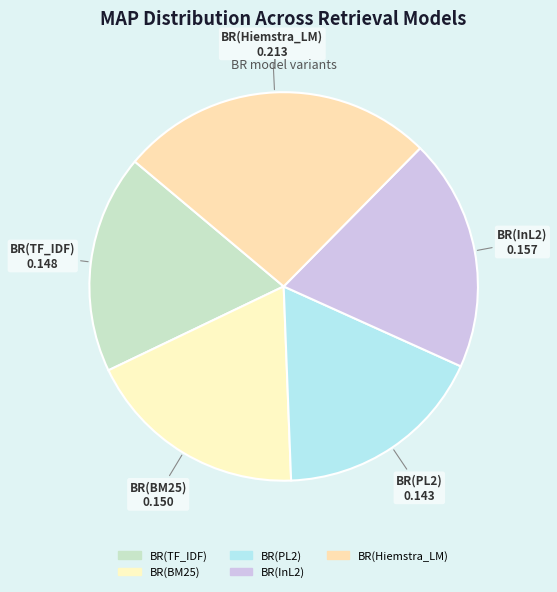

Which slice is the largest?

BR(Hiemstra_LM)